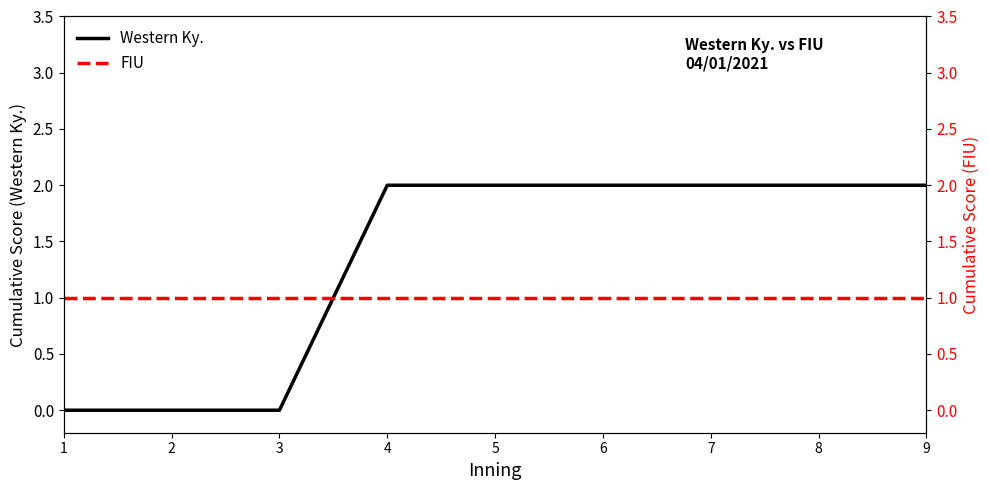

At which category does the chart reach its peak across all series?

4